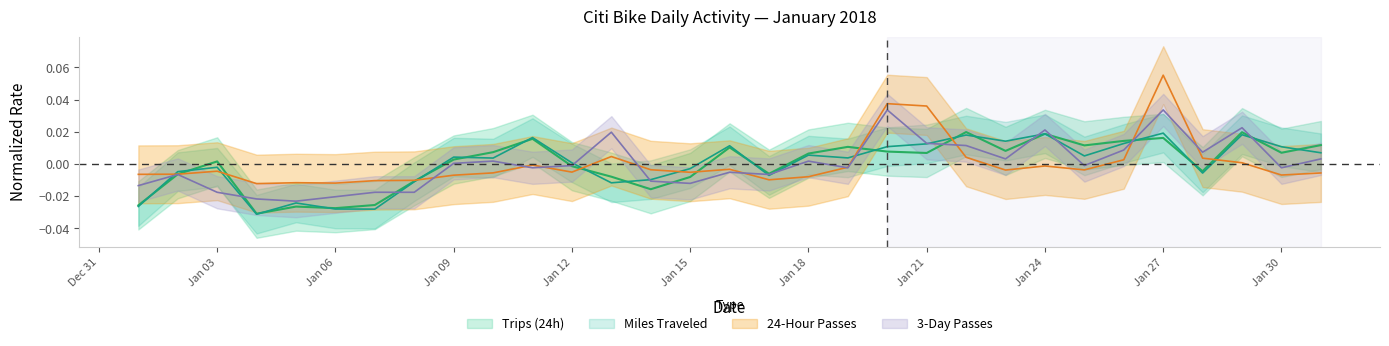

The value of 3-Day Passes at Jan 18 is 0.0. True or false?

True